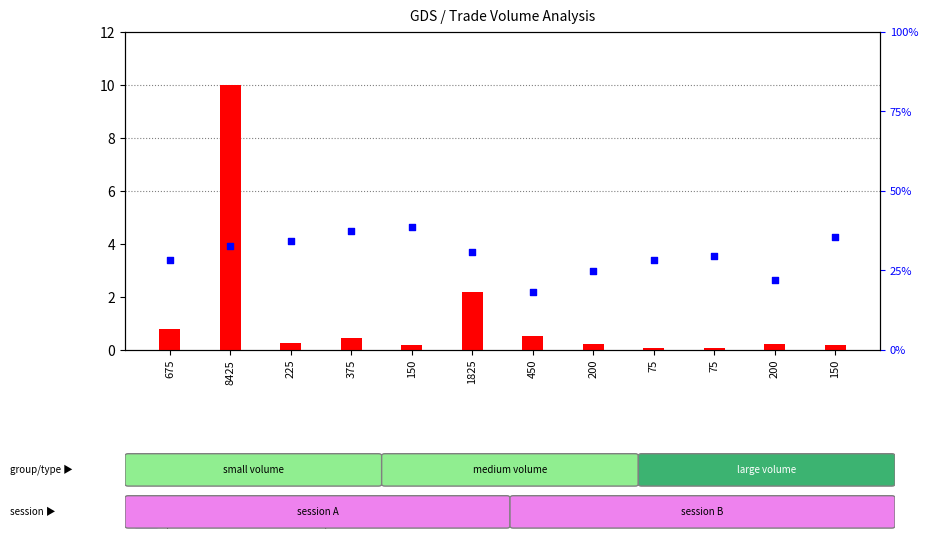

At how many categories does at least one series exceed 1?

12